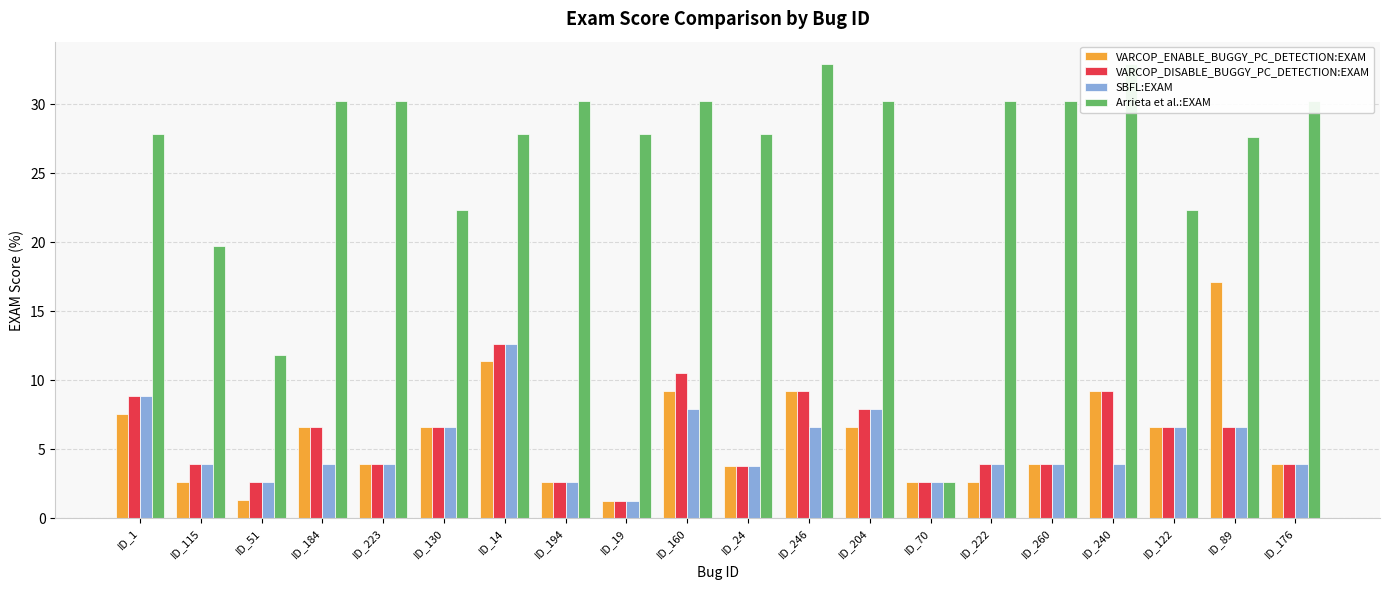

At which label is VARCOP_ENABLE_BUGGY_PC_DETECTION:EXAM closest to 9?

ID_160